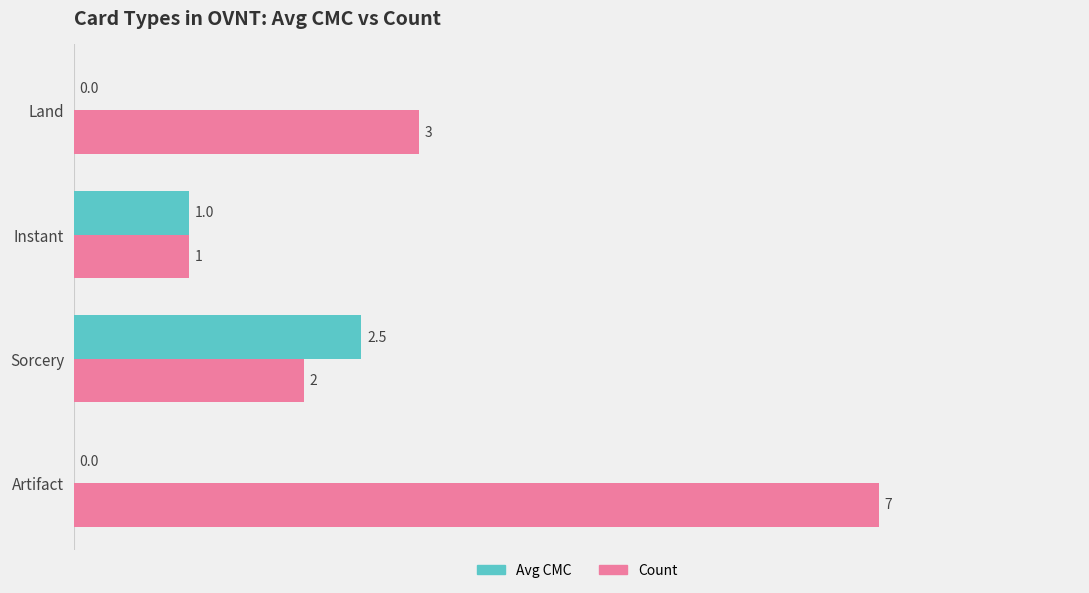

The Count series shows 4.3 at Artifact. True or false?

False